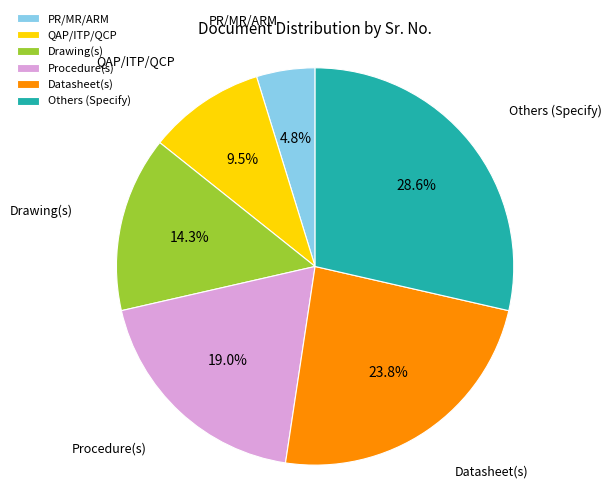

What percentage is the Procedure(s) slice, to the nearest percent?

19%